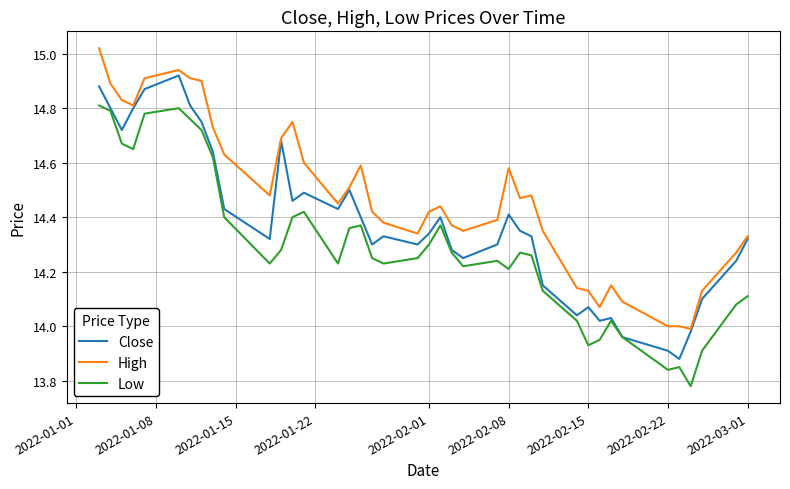

What is the sum of all Close values?

575.2